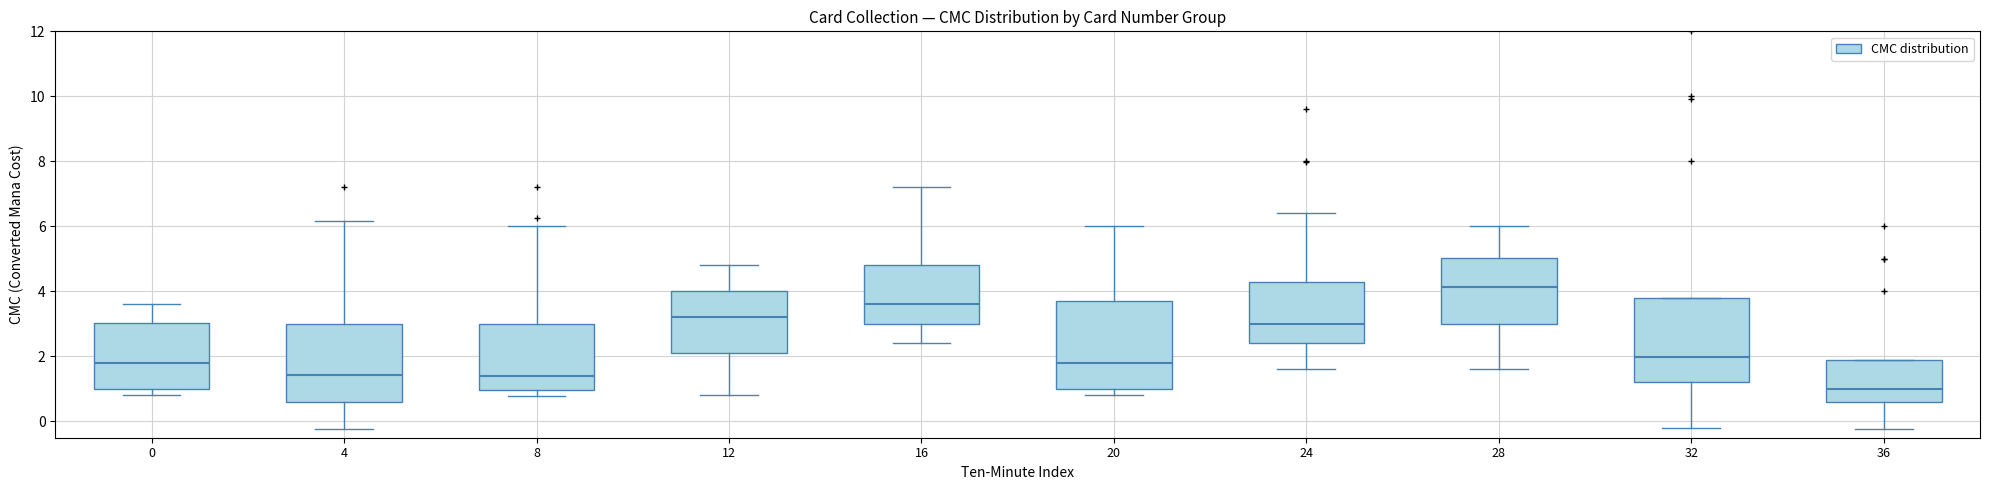

Reading left to right, transcribe this box plot: for each box, give where its median line is, the range the box spans, and where its two whiskers end, as read against the y-axis. The values are not printed on the chart, so give them approximately, as read against the axis.

0: median 1.8, box 1.0 to 3.0, whiskers 0.8 to 3.6
4: median 1.4, box 0.6 to 3.0, whiskers -0.2 to 6.2
8: median 1.4, box 1.0 to 3.0, whiskers 0.8 to 6.0
12: median 3.2, box 2.2 to 4.0, whiskers 0.8 to 4.8
16: median 3.6, box 3.0 to 4.8, whiskers 2.4 to 7.2
20: median 1.8, box 1.0 to 3.8, whiskers 0.8 to 6.0
24: median 3.0, box 2.4 to 4.4, whiskers 1.6 to 6.4
28: median 4.2, box 3.0 to 5.0, whiskers 1.6 to 6.0
32: median 2.0, box 1.2 to 3.8, whiskers -0.2 to 3.8
36: median 1.0, box 0.6 to 2.0, whiskers -0.2 to 2.0